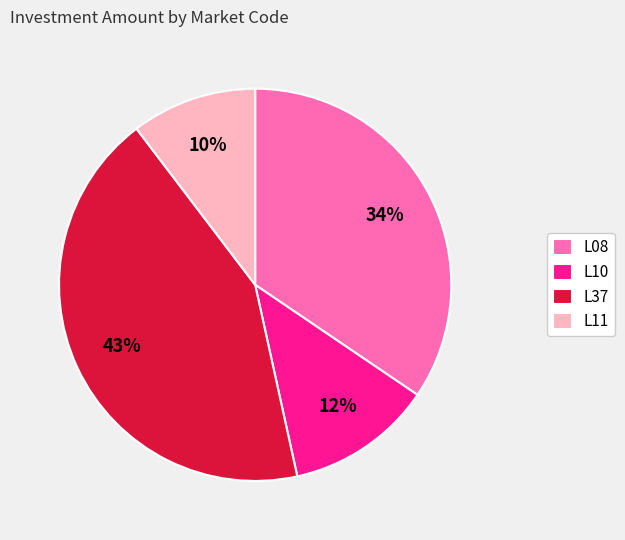

Approximately how many times larger is the value at L08 compared to L37?

0.8